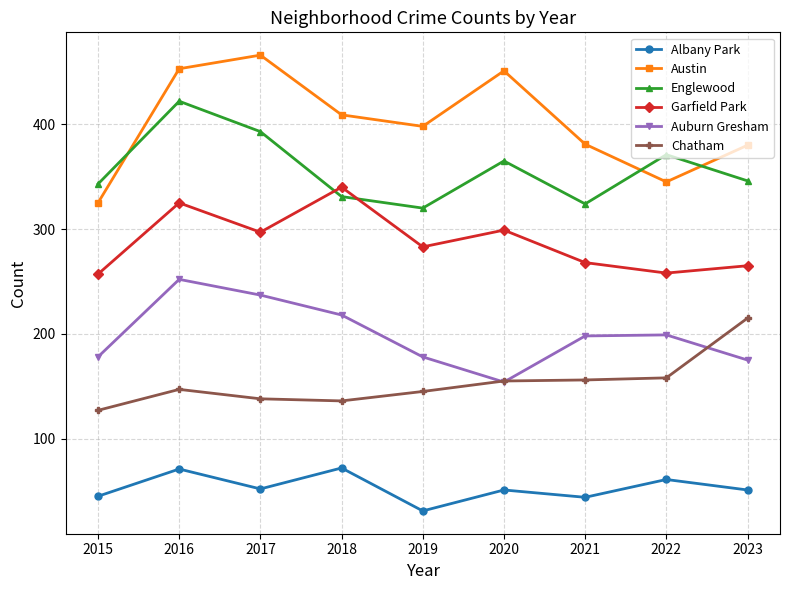

Rank the series at 2019 from lowest to highest value.

Albany Park, Chatham, Auburn Gresham, Garfield Park, Englewood, Austin